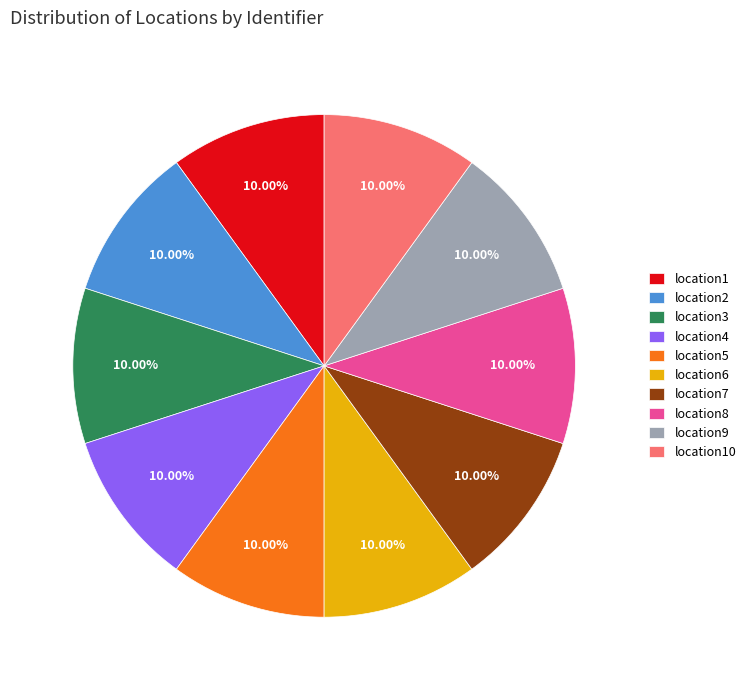

Approximately how many times larger is the value at location3 compared to location9?

1.0